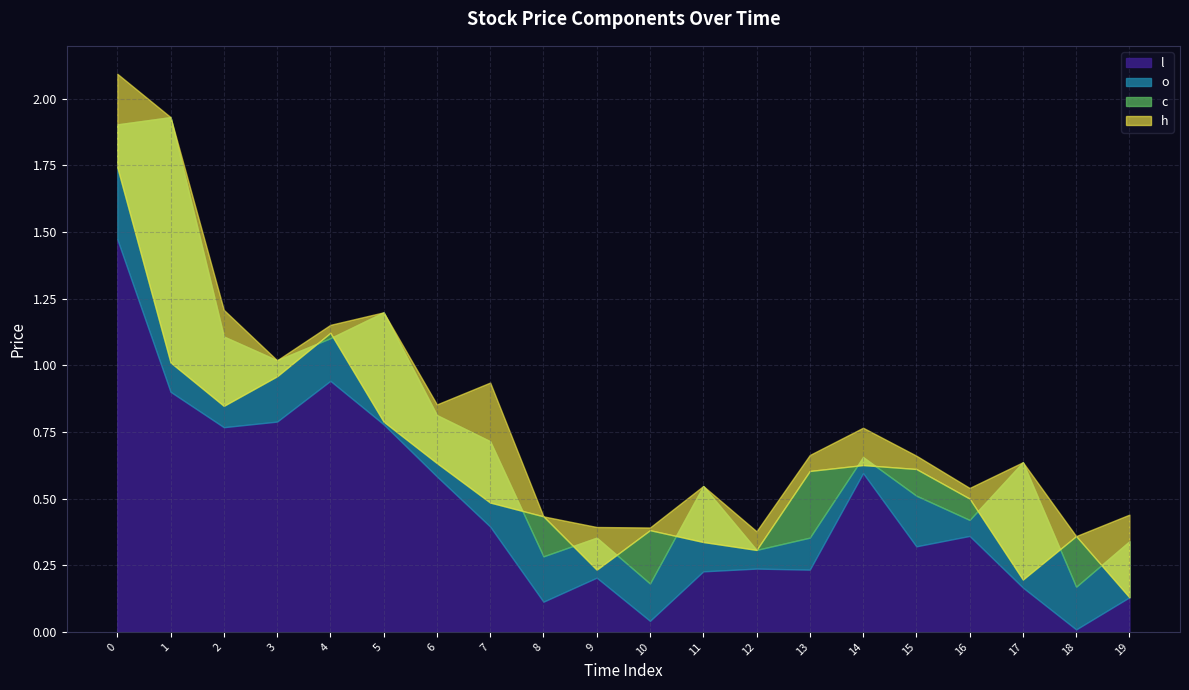

True or false: h and l cross at least once.

False